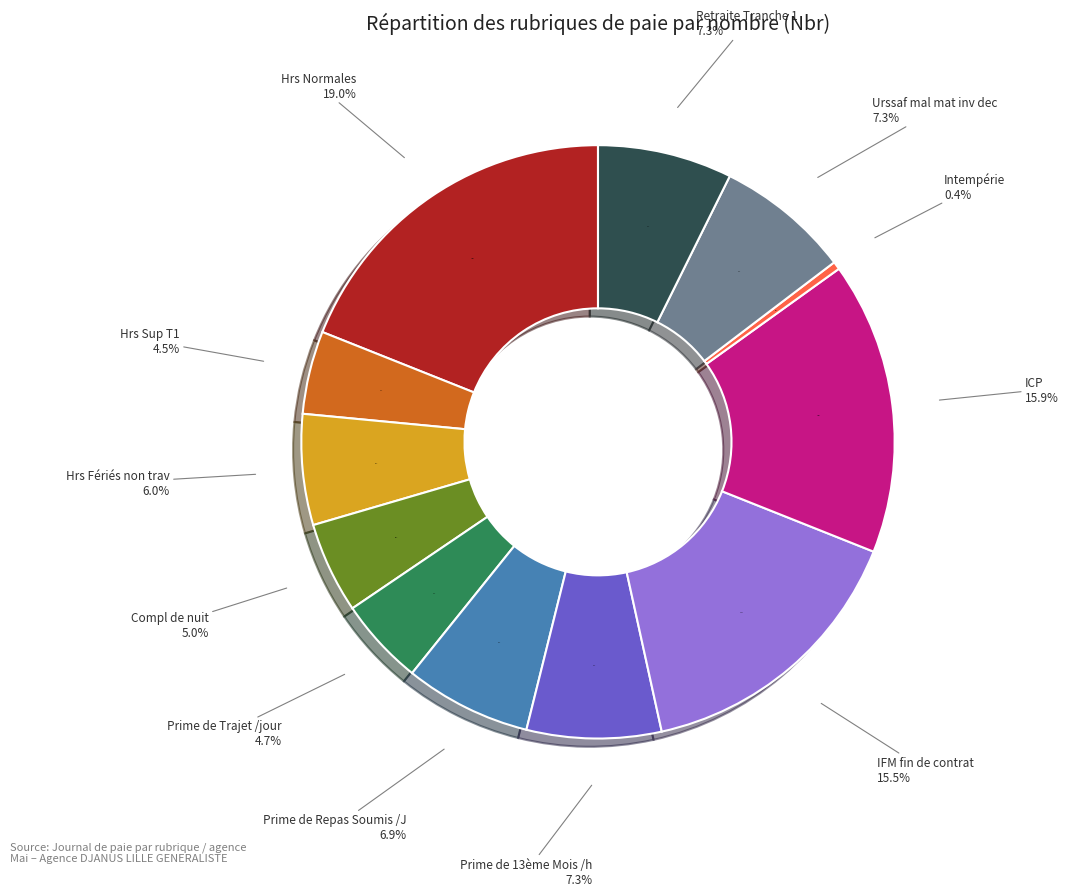

To the nearest percent, what is the combined percentage of Hrs Normales and Prime de Trajet /jour?

24%